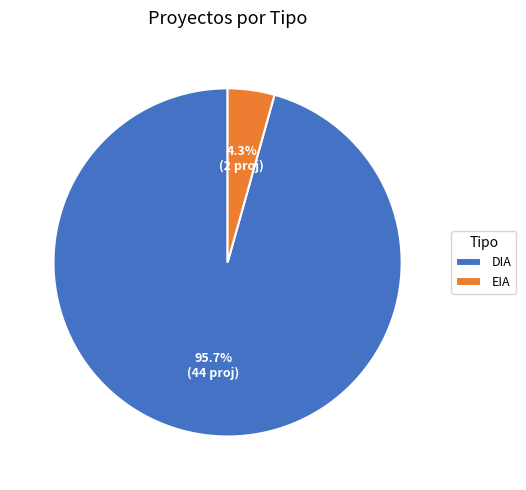

Which category has the biggest portion of the pie?

DIA